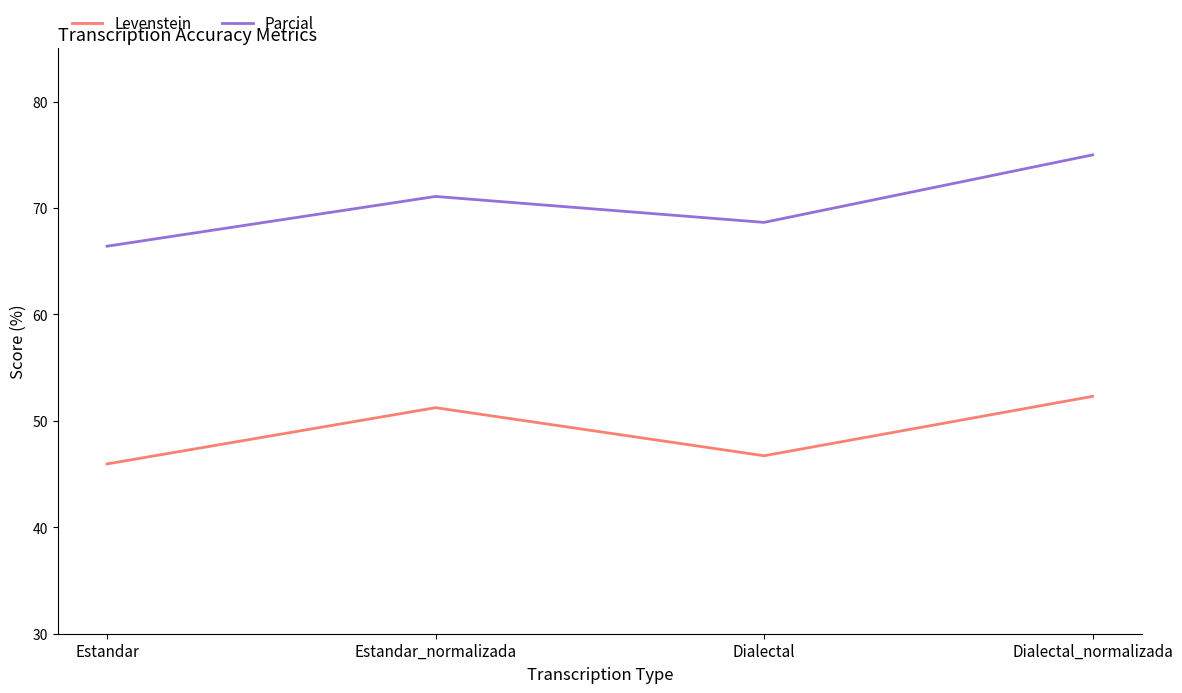

At which label does Levenstein reach its peak?

Dialectal_normalizada